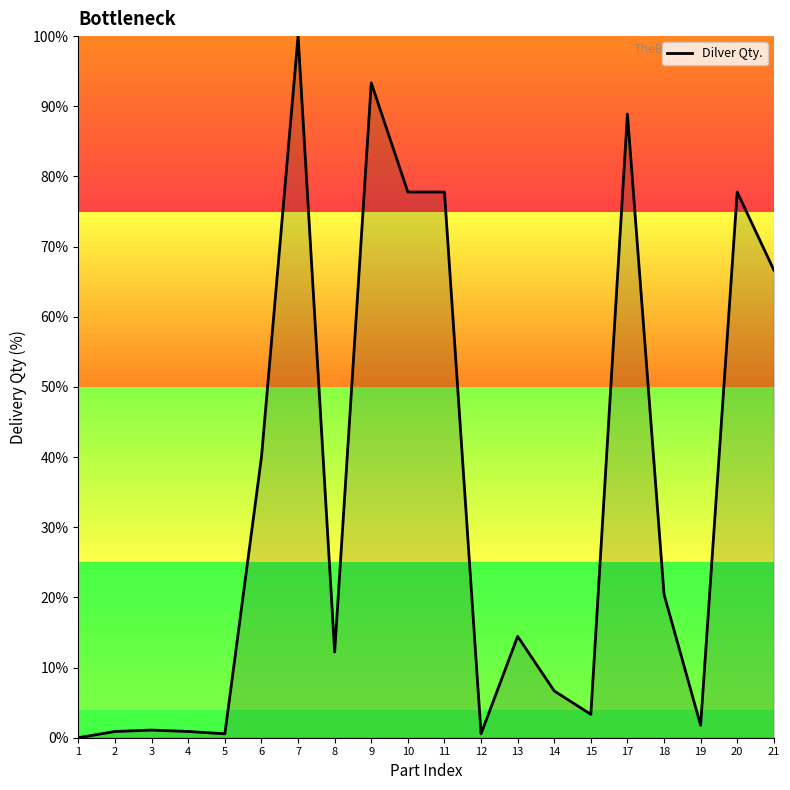

The chart shows a value of 136.7 at 10. True or false?

False